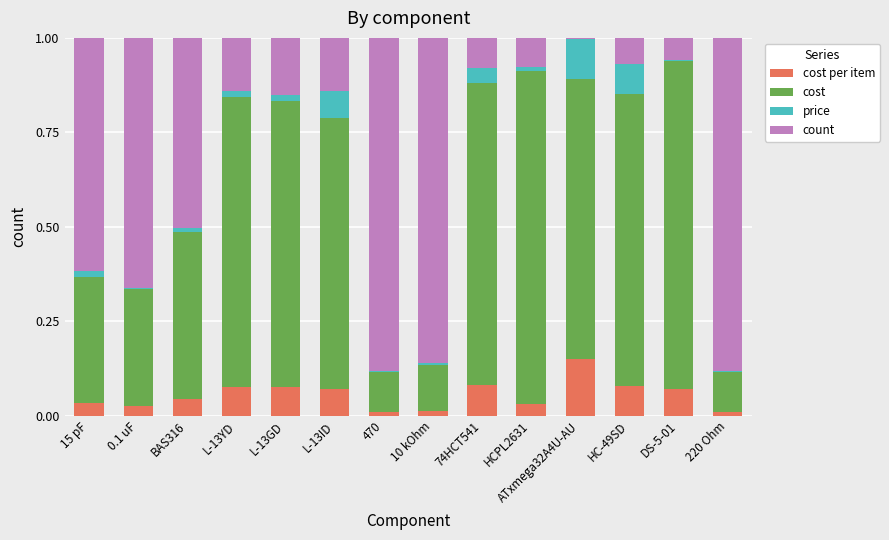

What are all the series names shown in the legend?

cost per item, cost, price, count